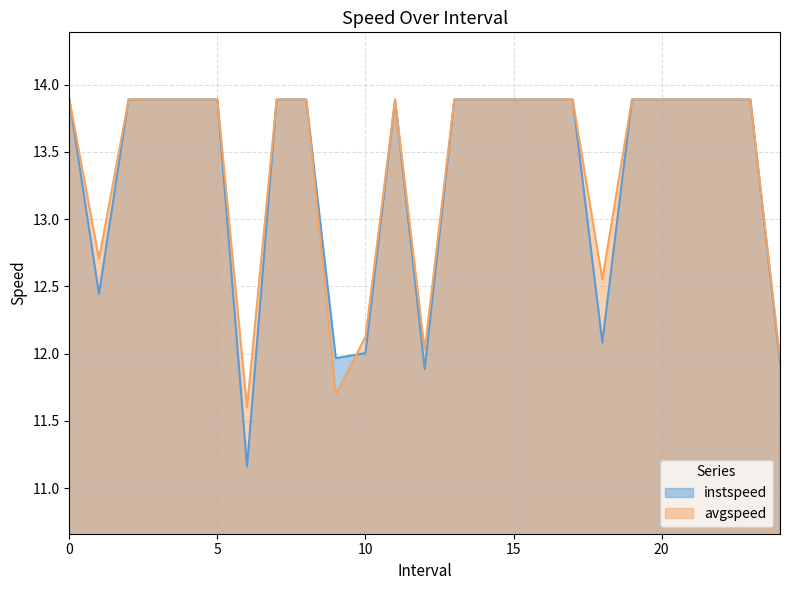

Which series ends up on top after the final intersection of instspeed and avgspeed?

avgspeed